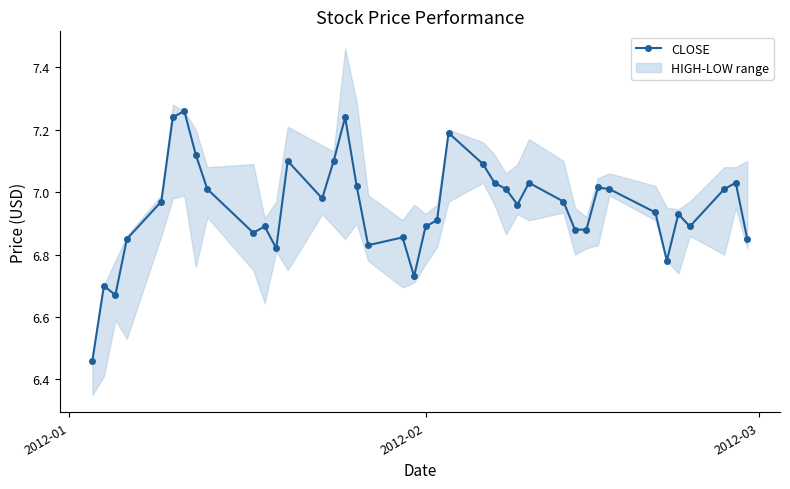

What is the greatest value displayed?

7.3